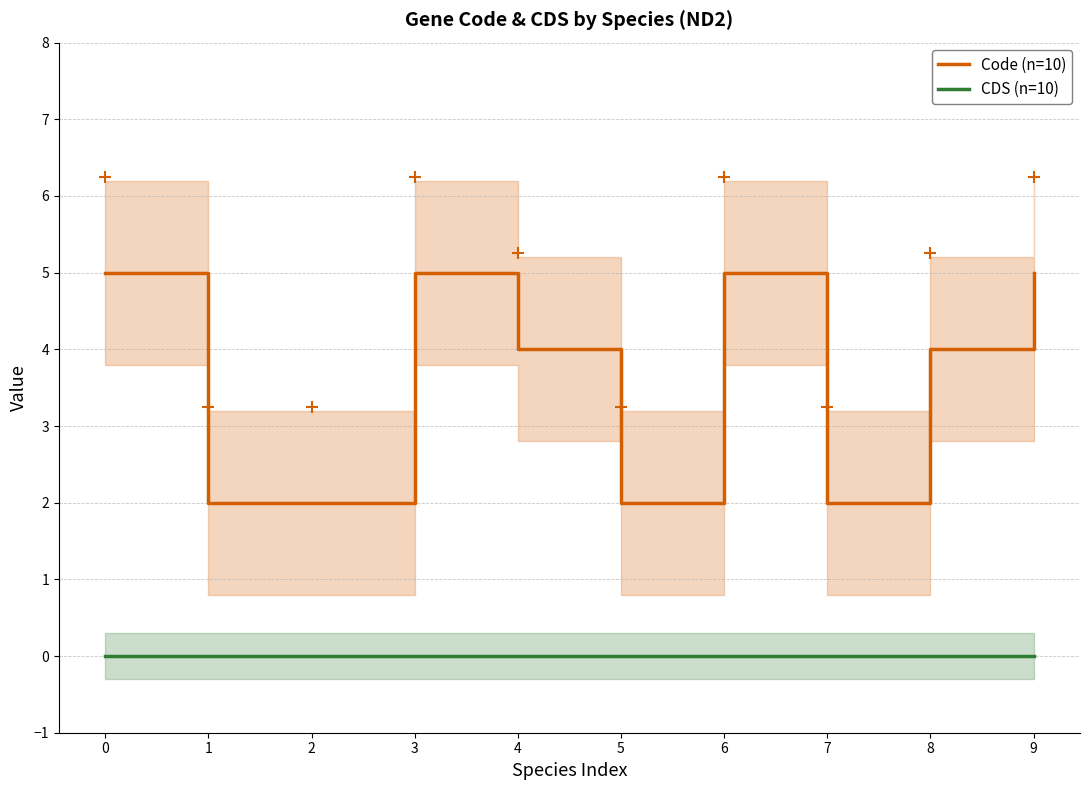

True or false: Code (n=10) has more than 0 interior local peaks.

True